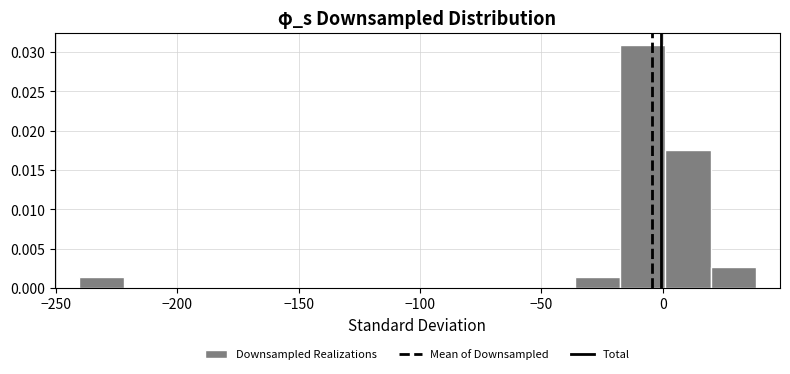

Read against the x-axis, roughly where is the centre of the tallest bar?

-10